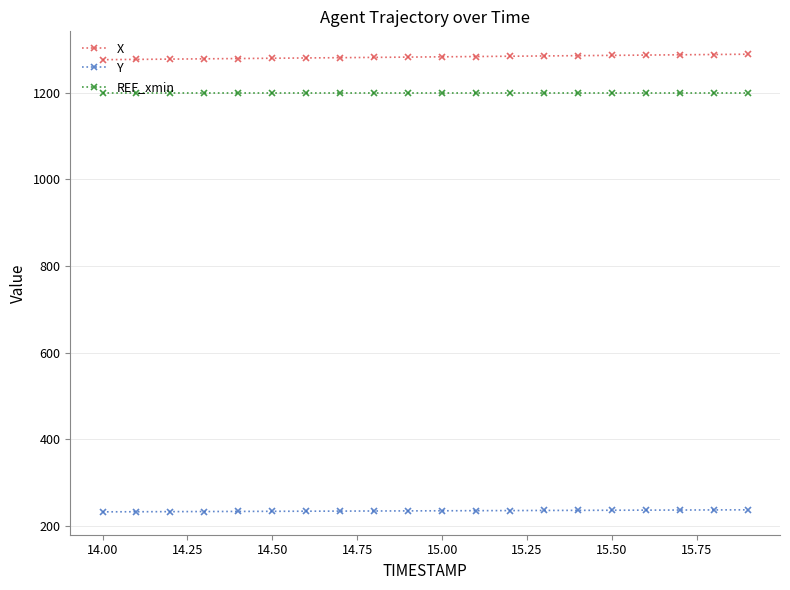

Rank the series by their maximum value, from highest to lowest.

X, REF_xmin, Y